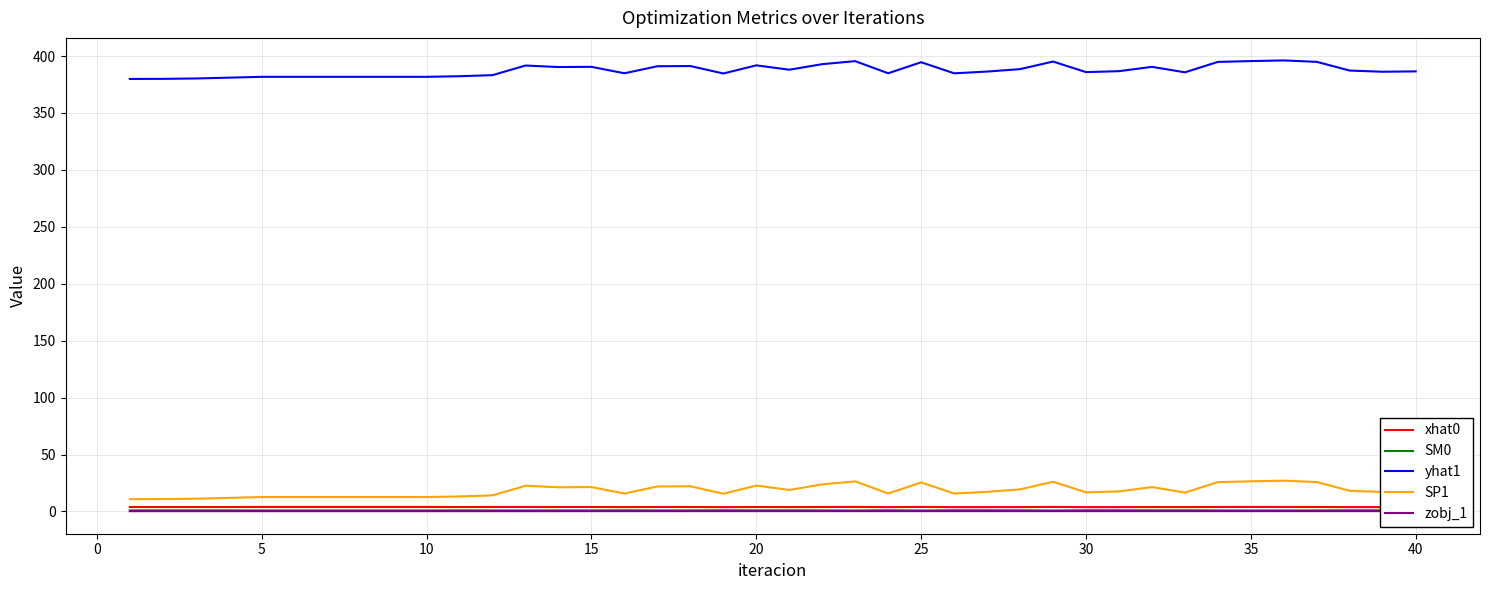

True or false: SM0 and yhat1 cross at least once.

False